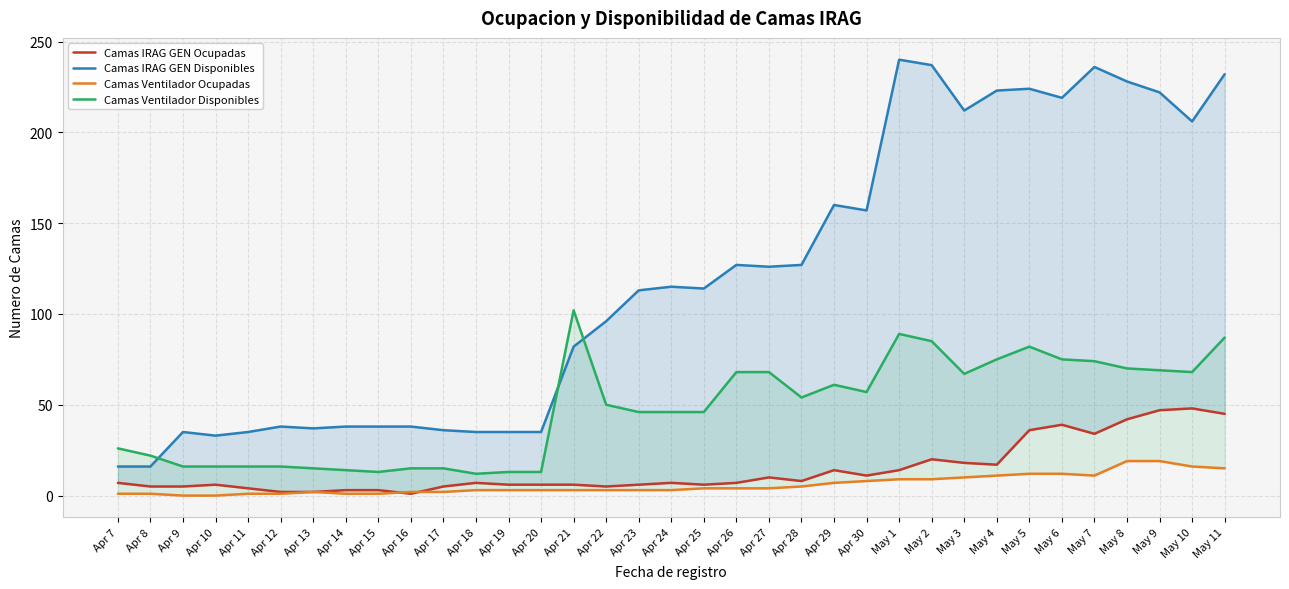

Which has a higher value, Apr 21 or May 5?

May 5